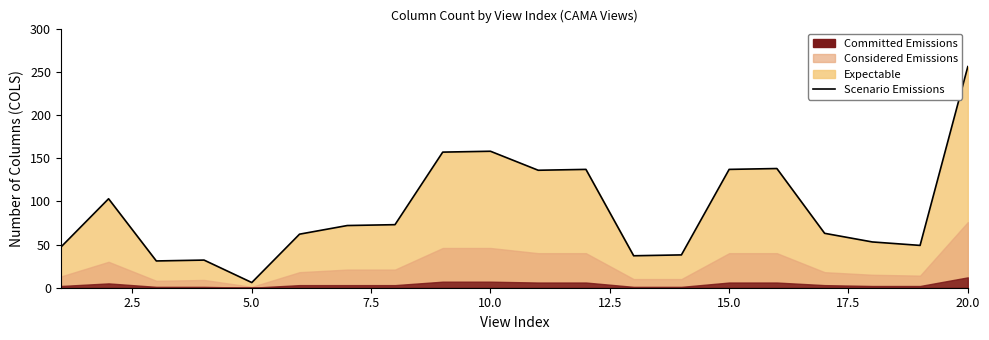

Is it true that the value at 11 is 31?

False